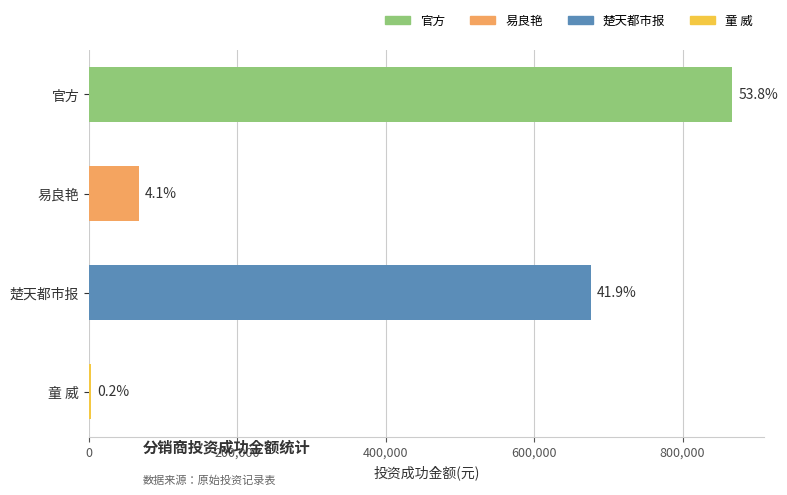

List the labels in order of value, smallest first.

童 威, 易良艳, 楚天都市报, 官方